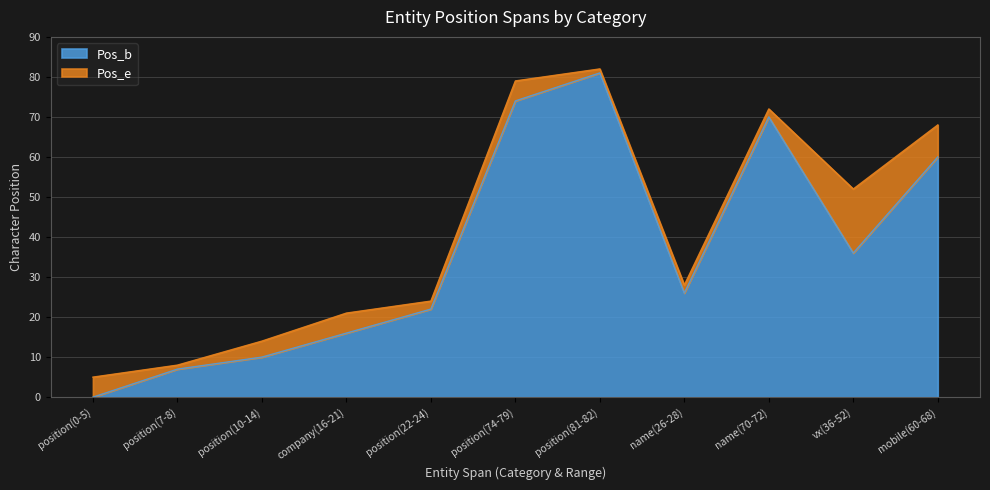

At which label does Pos_b first exceed 26?

position(74-79)